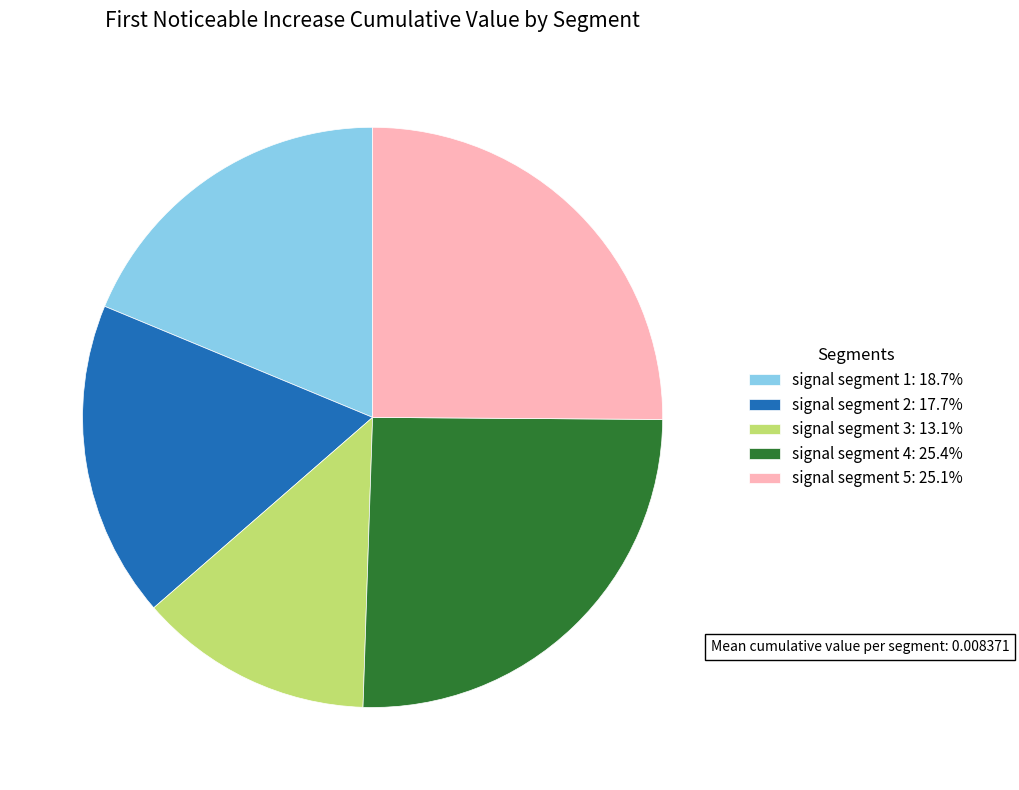

How many segments does this pie chart have?

5